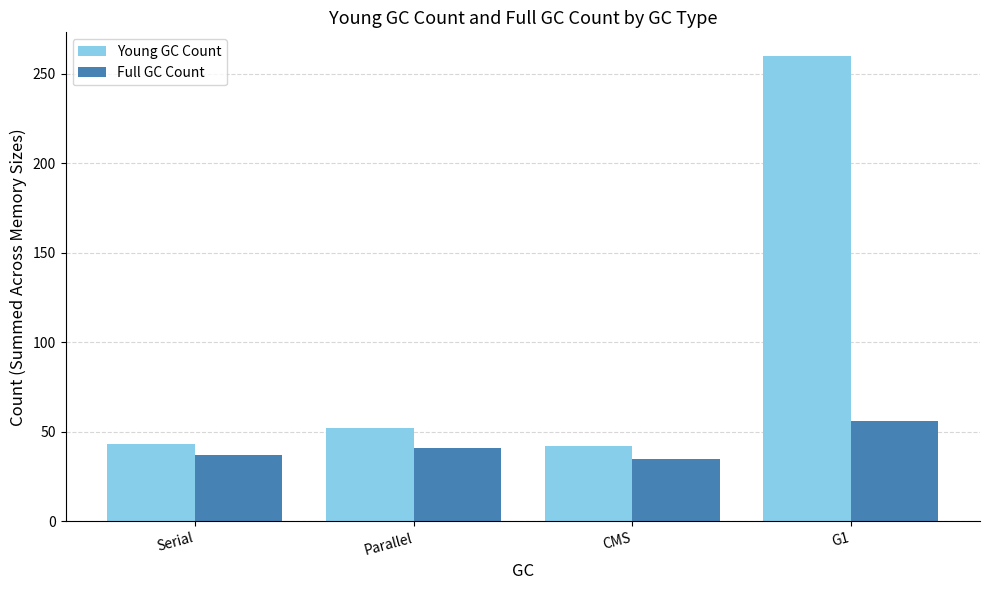

The Full GC Count series shows 56 at G1. True or false?

True